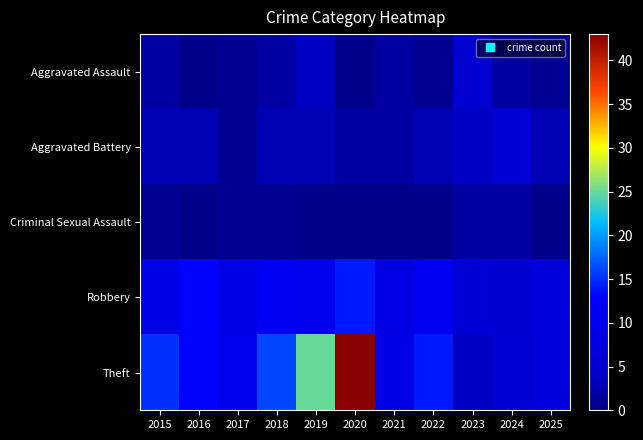

Which series has the largest total across all categories?

Theft